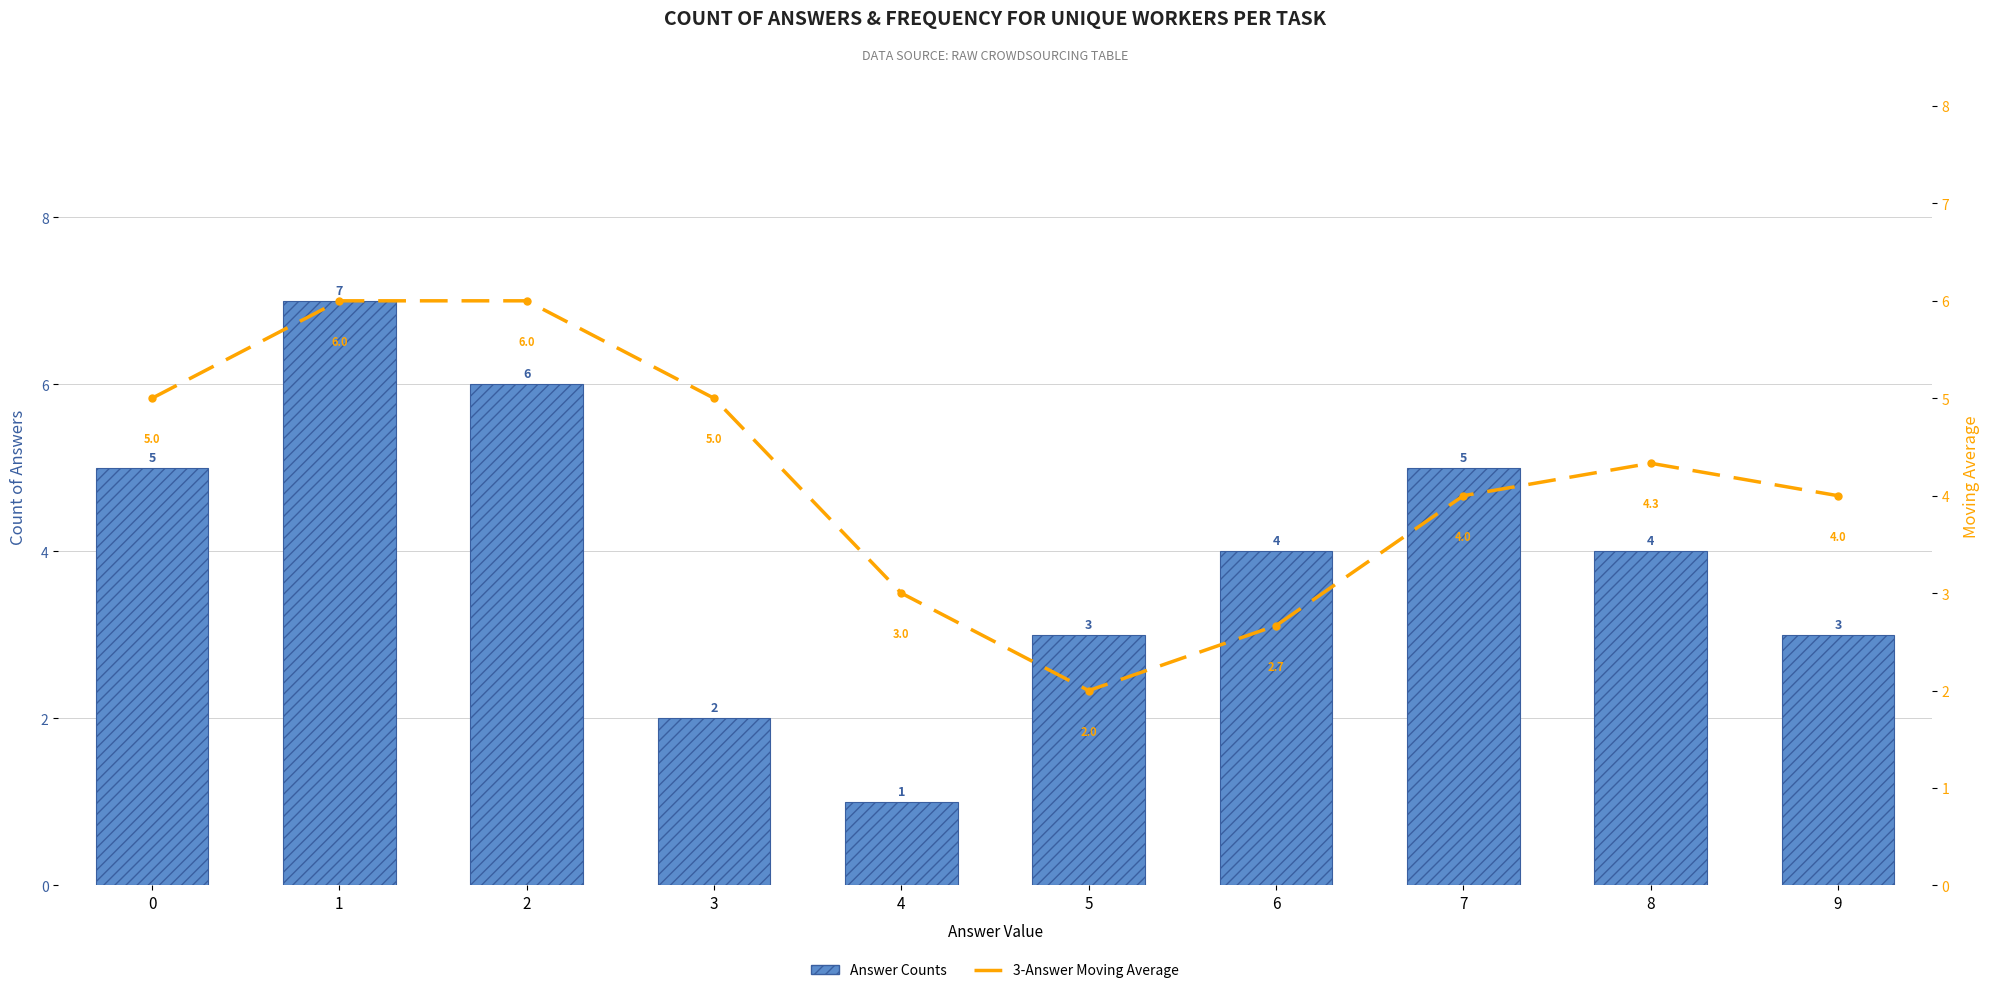

The value of 3-Answer Moving Average at 7 is 0.9. True or false?

False